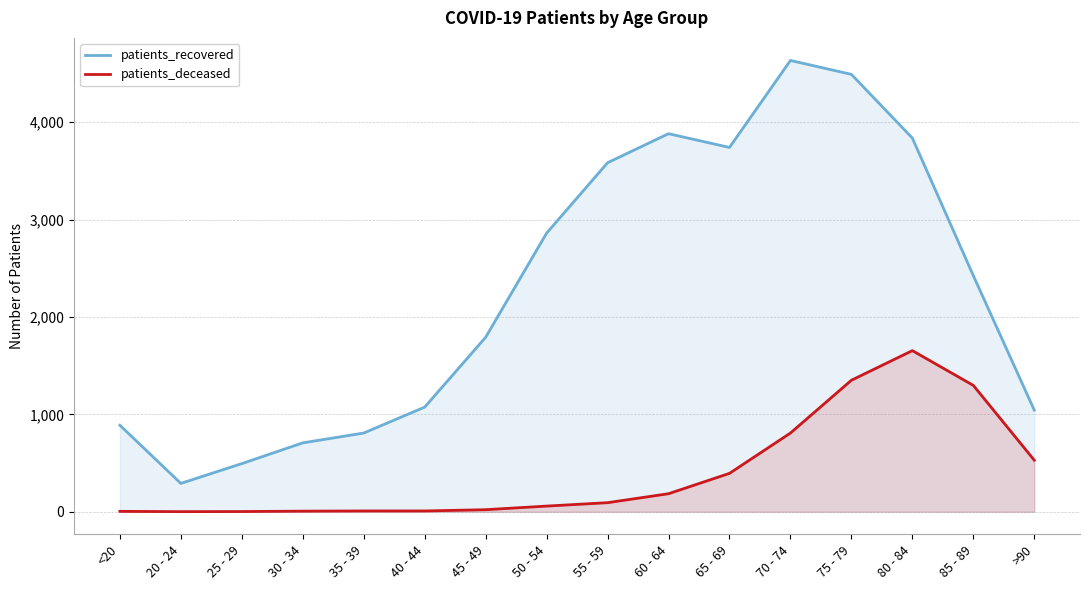

The patients_recovered series shows 291 at 20 - 24. True or false?

True